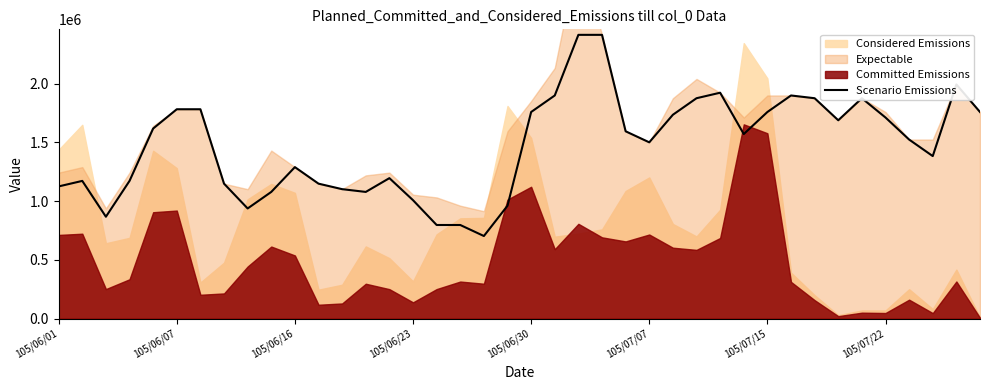

What is the minimum value for Scenario Emissions?

703500.0